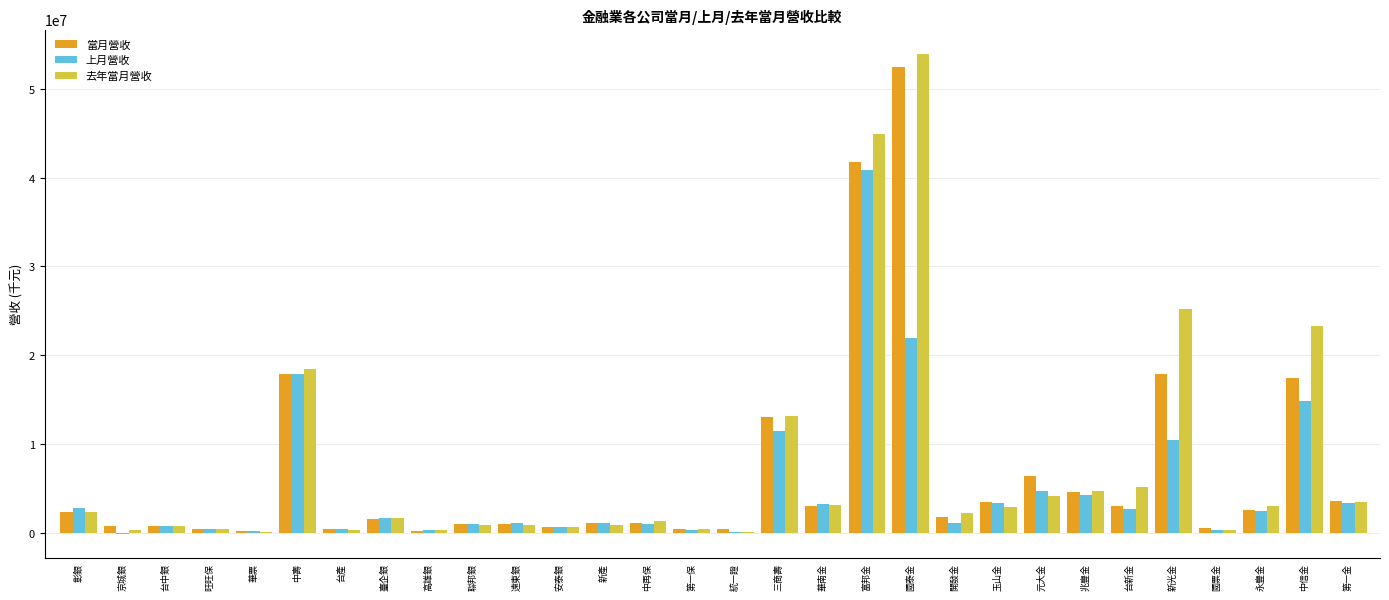

At which label does 去年當月營收 reach its peak?

國泰金